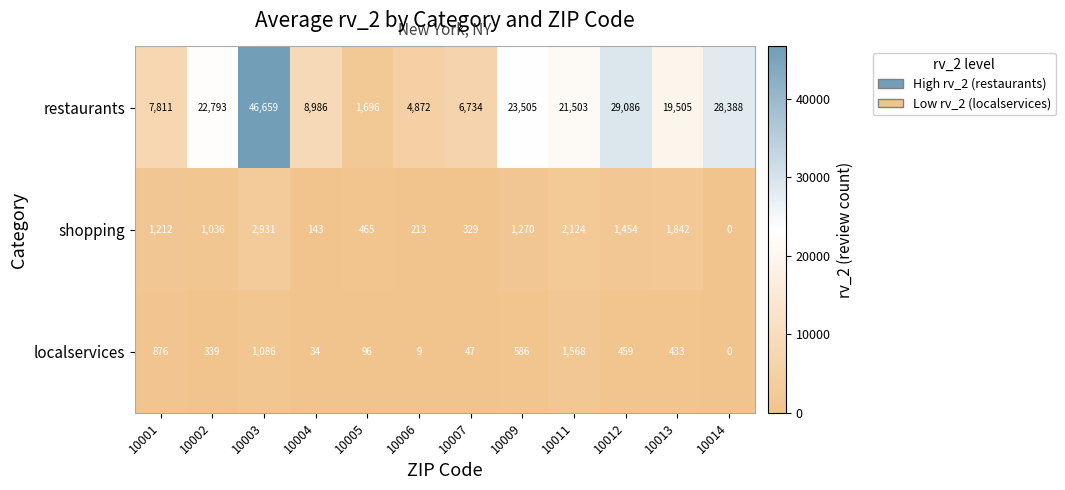

At which label is localservices closest to 784?

10001